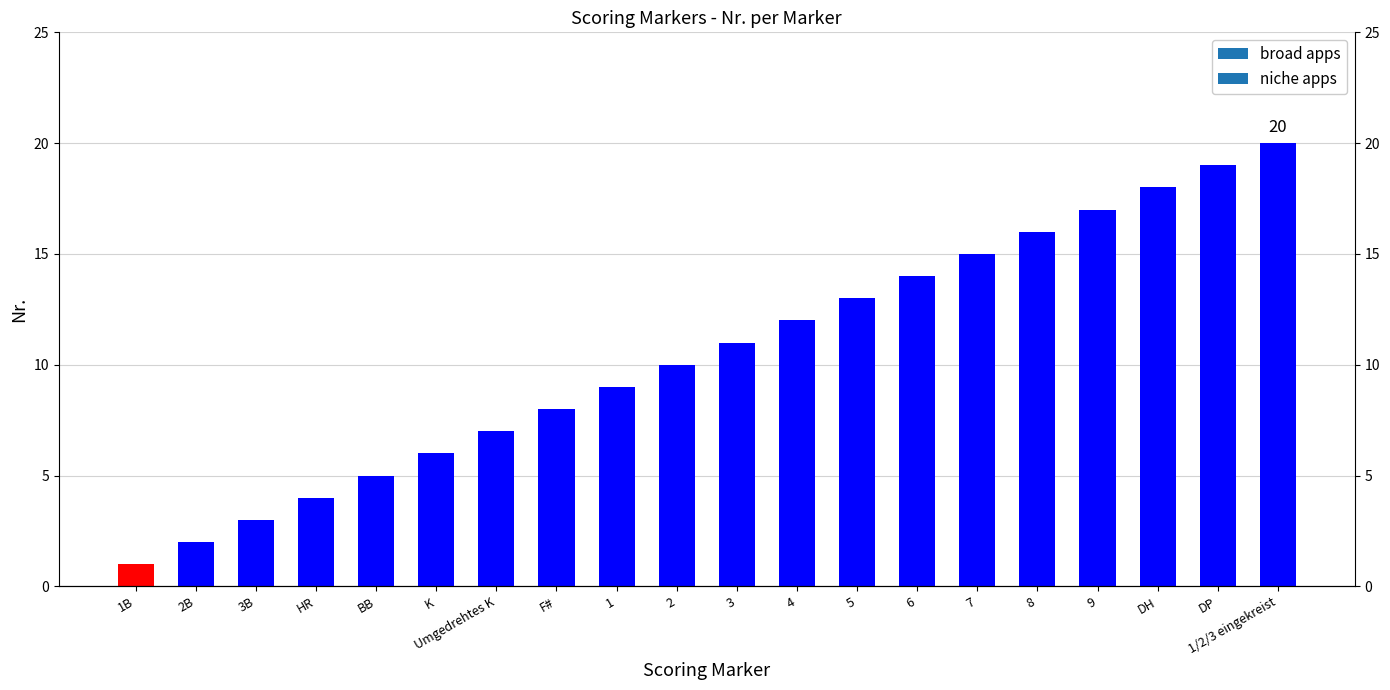

What is the label of the 15th bar from the right?

K